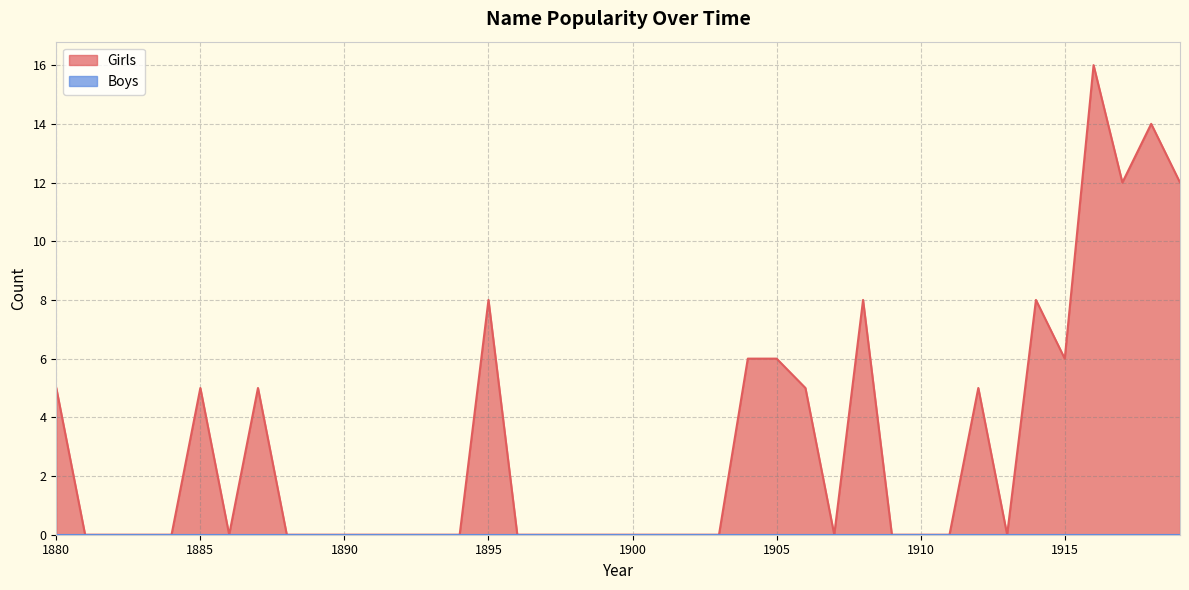

List the labels in order of value, smallest first.

1881, 1882, 1883, 1884, 1886, 1888, 1889, 1890, 1891, 1892, 1893, 1894, 1896, 1897, 1898, 1899, 1900, 1901, 1902, 1903, 1907, 1909, 1910, 1911, 1913, 1880, 1885, 1887, 1906, 1912, 1904, 1905, 1915, 1895, 1908, 1914, 1917, 1919, 1918, 1916